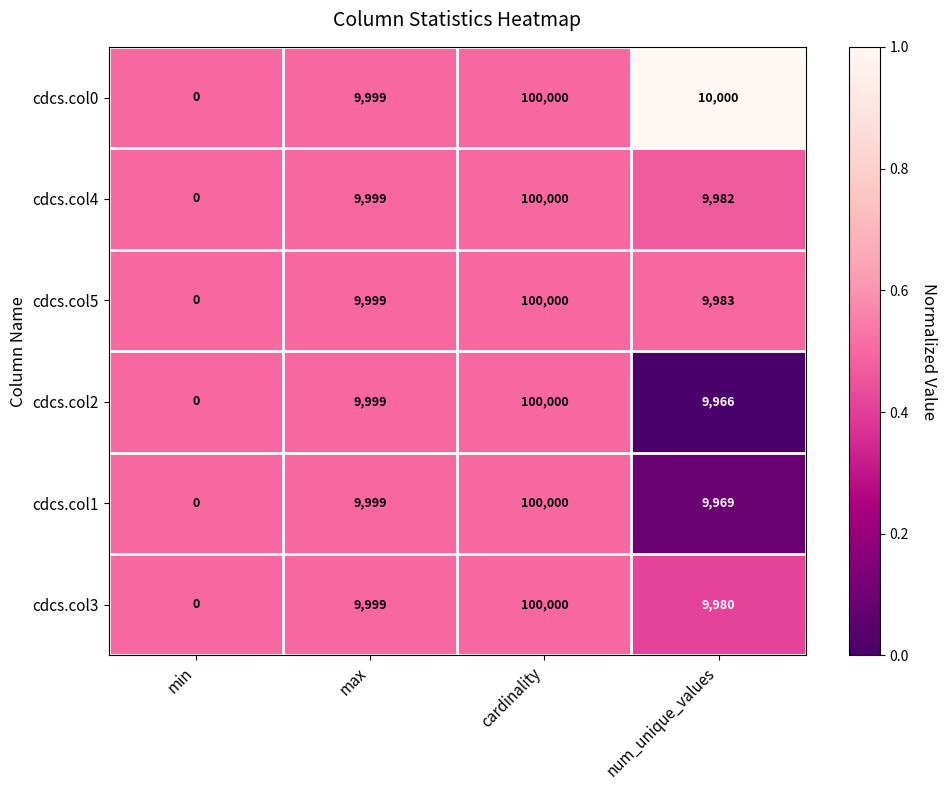

What is the difference between the cdcs.col2 values at cardinality and max?

90001